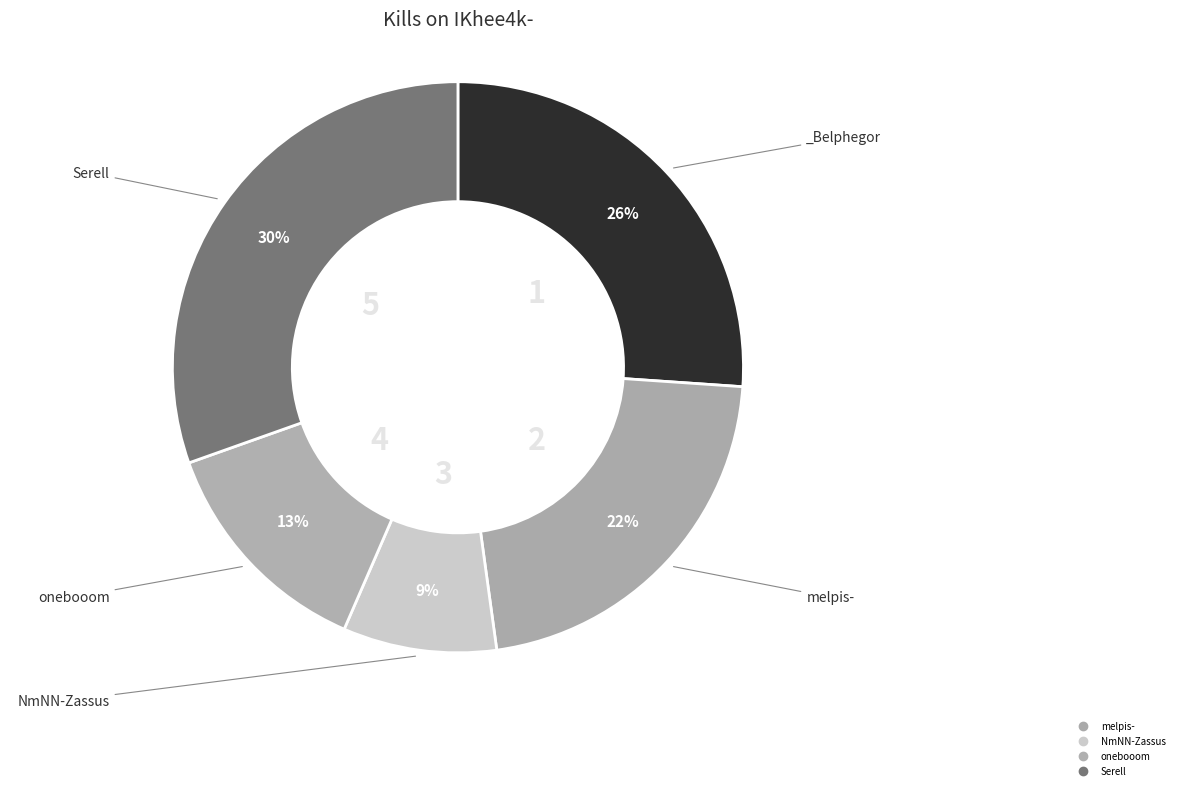

Is there any slice that represents more than half of the pie?

No